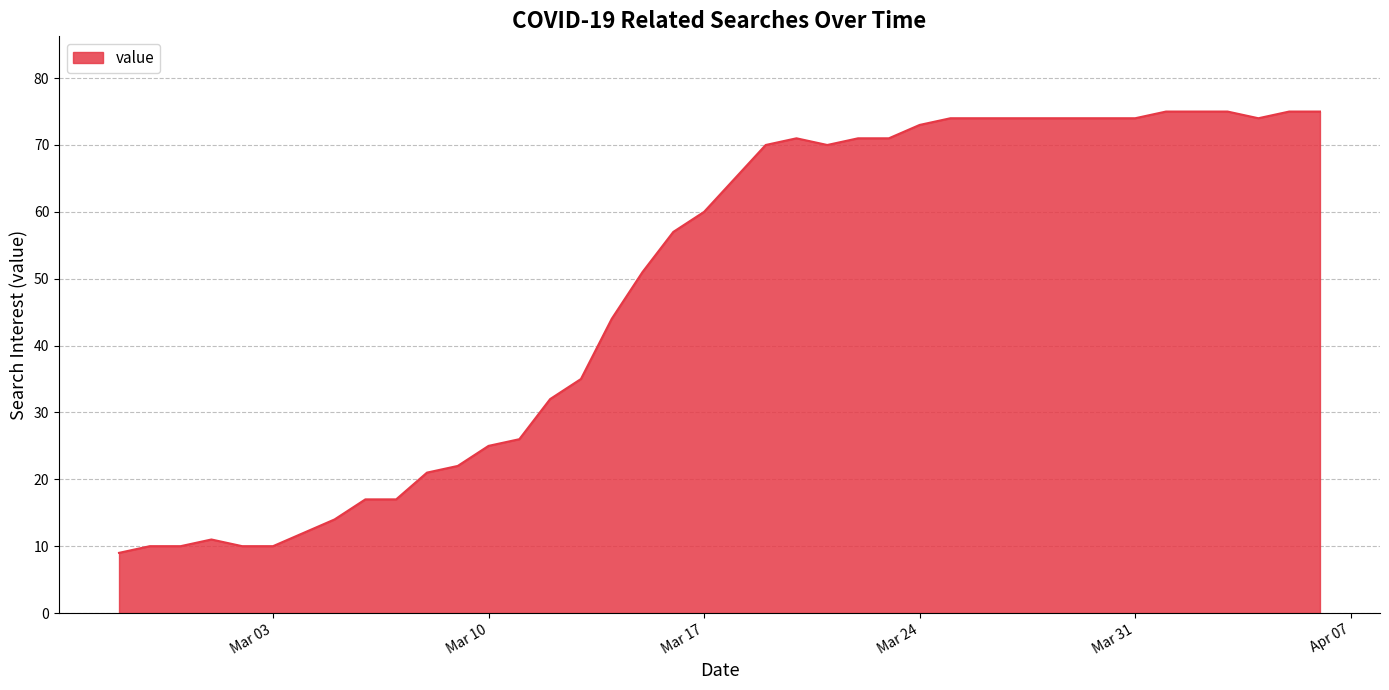

How many lines are shown in the chart?

1